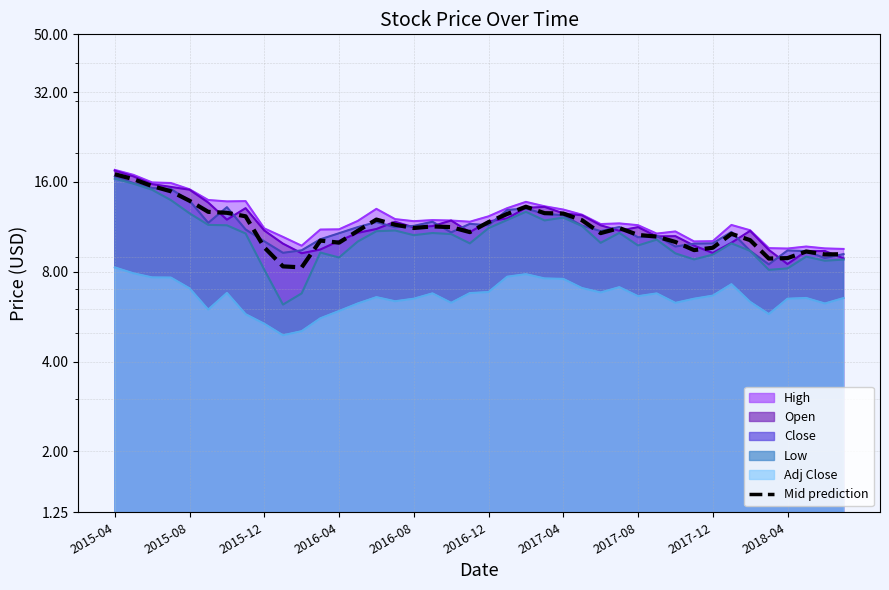

Between 2018-04 and 2015-04, which is larger?

2015-04